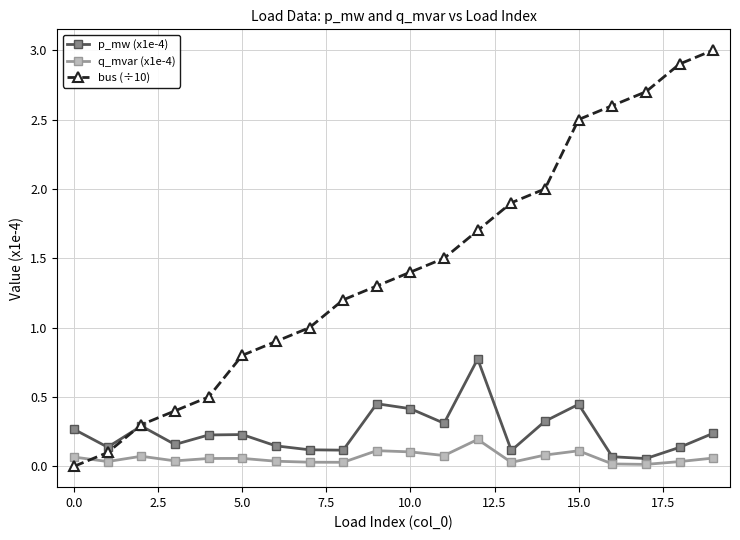

What is the maximum value for p_mw (x1e-4)?

0.8